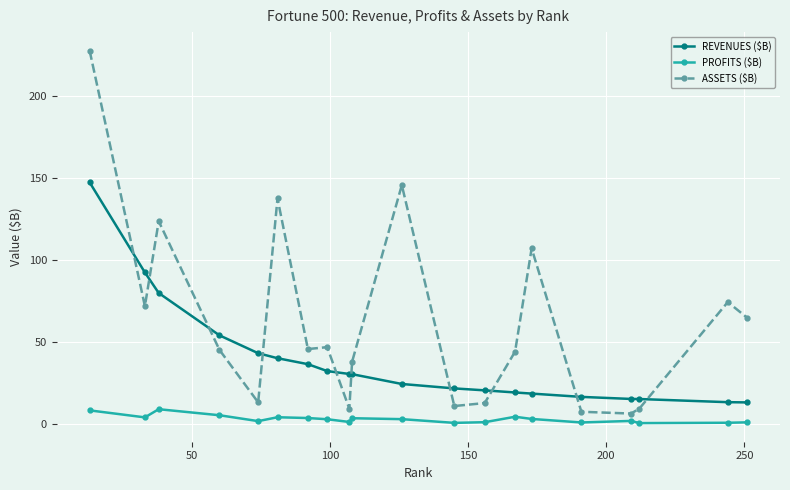

Which series has the largest total across all categories?

ASSETS ($B)